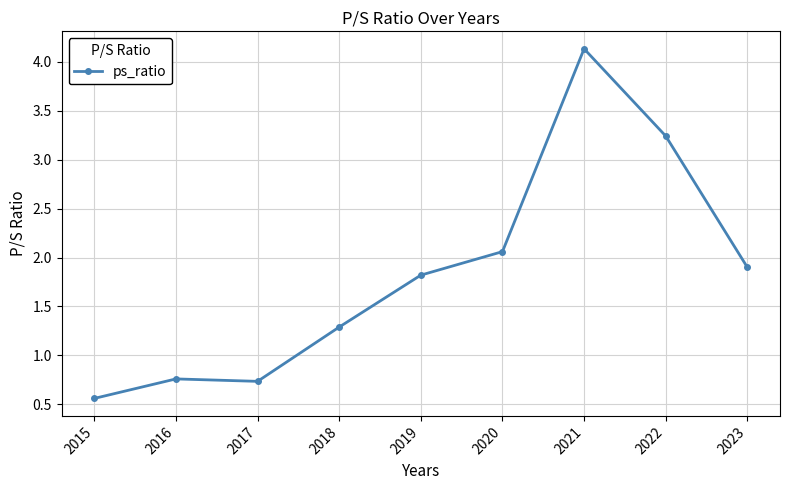

What is the ratio of the value at 2017 to the value at 2022?

0.2